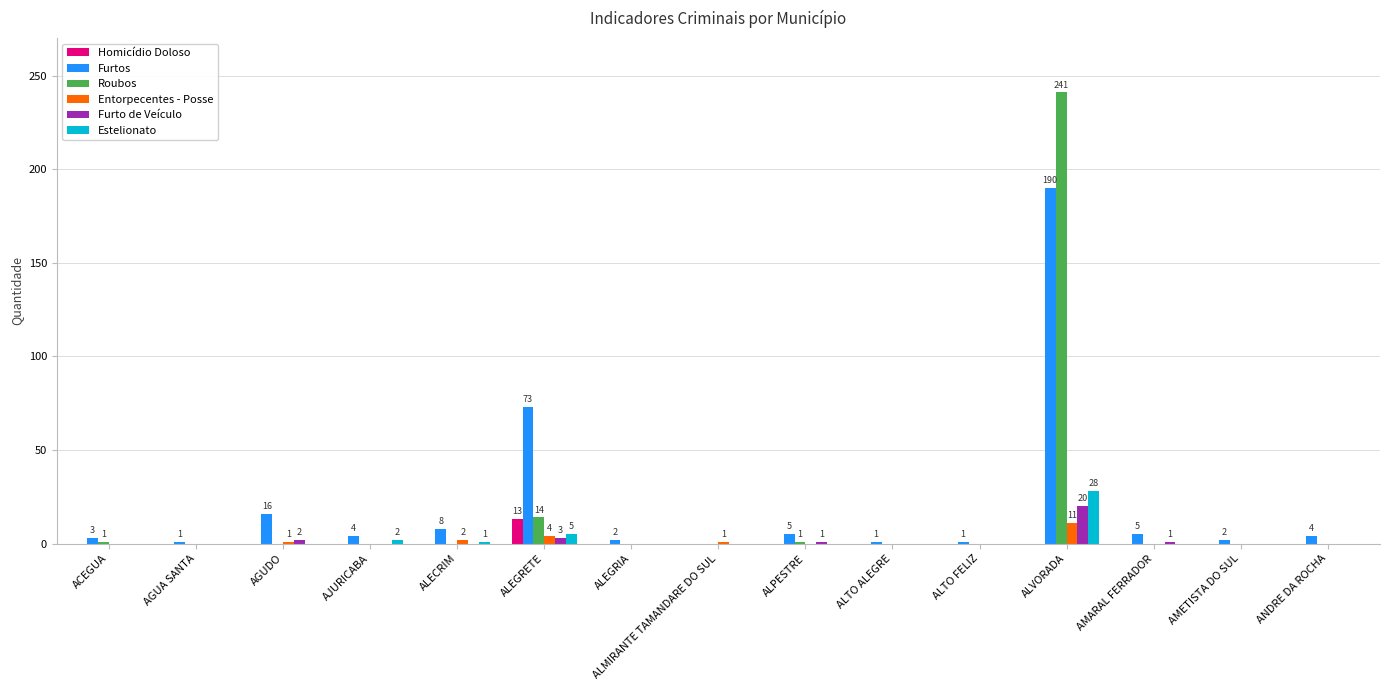

At which category is the sum across all series the highest?

ALVORADA